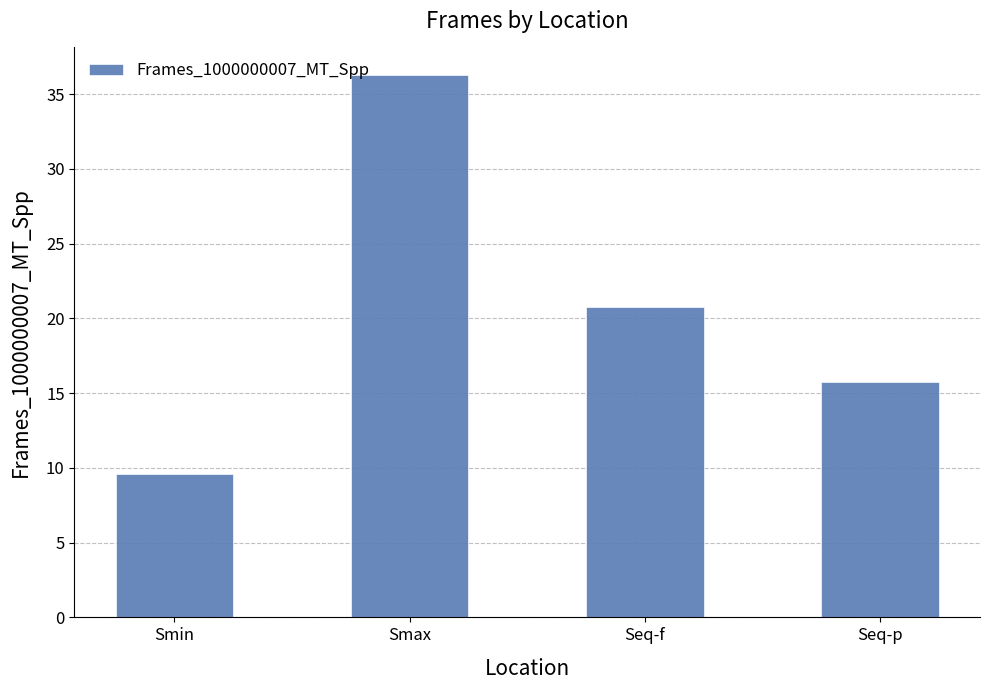

What is the label of the 3rd bar from the left?

Seq-f